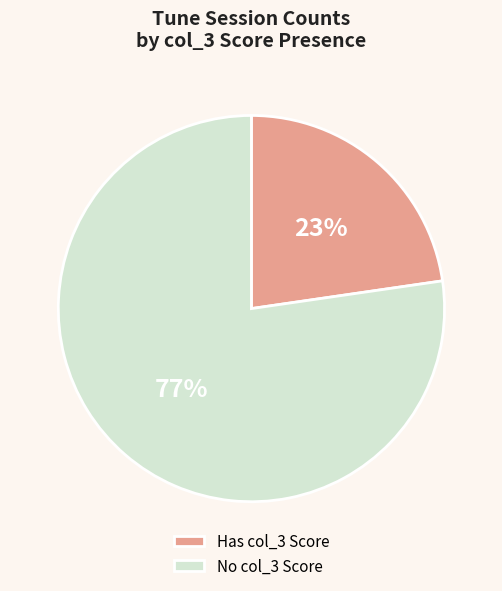

What percentage is the Has col_3 Score slice, to the nearest percent?

23%